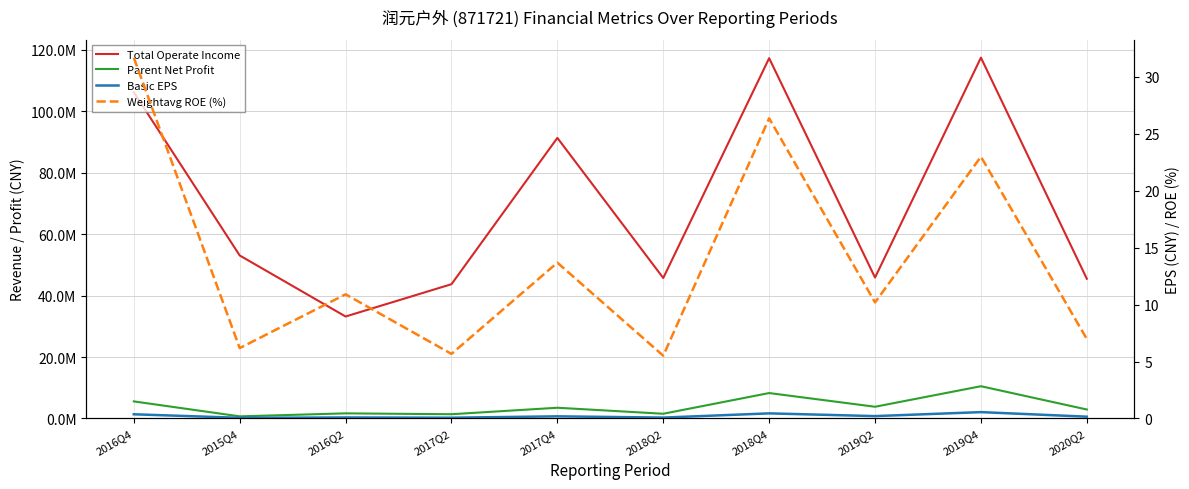

What is the difference between the Basic EPS values at 2016Q4 and 2019Q2?

0.2